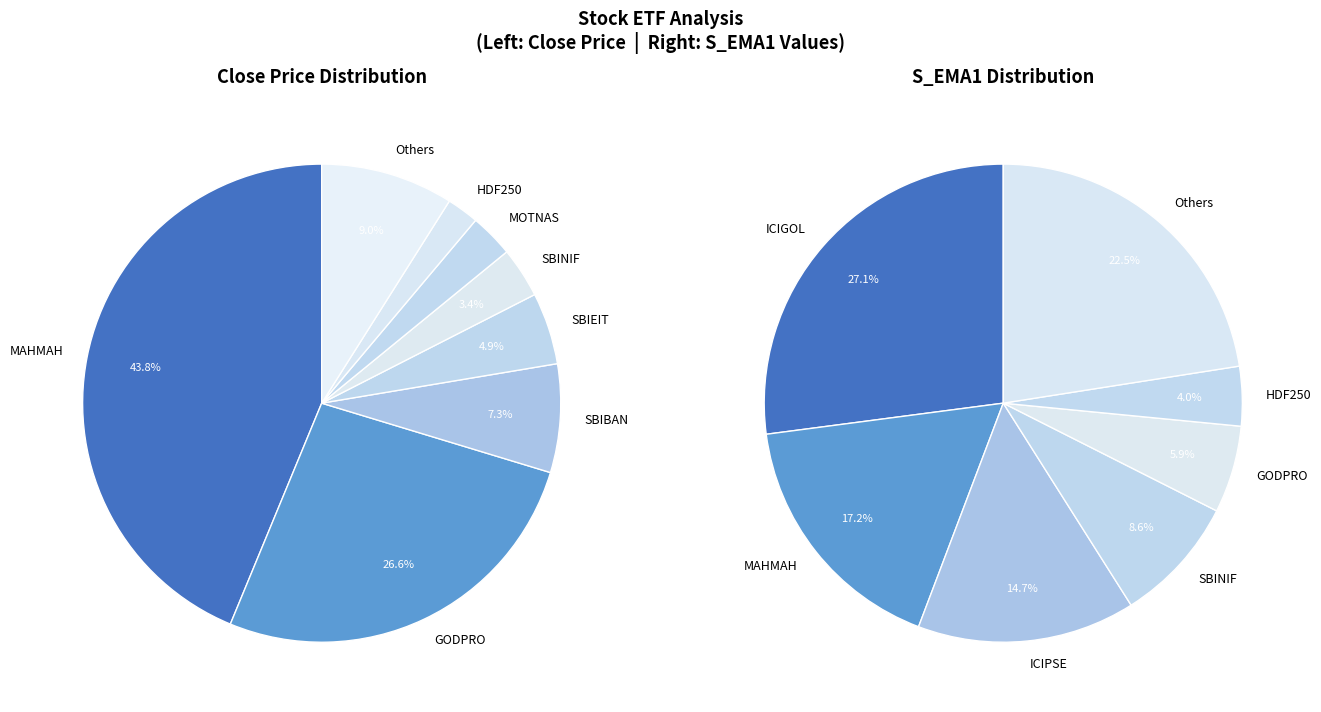

What is the difference between the highest and lowest values at 6?

15.4